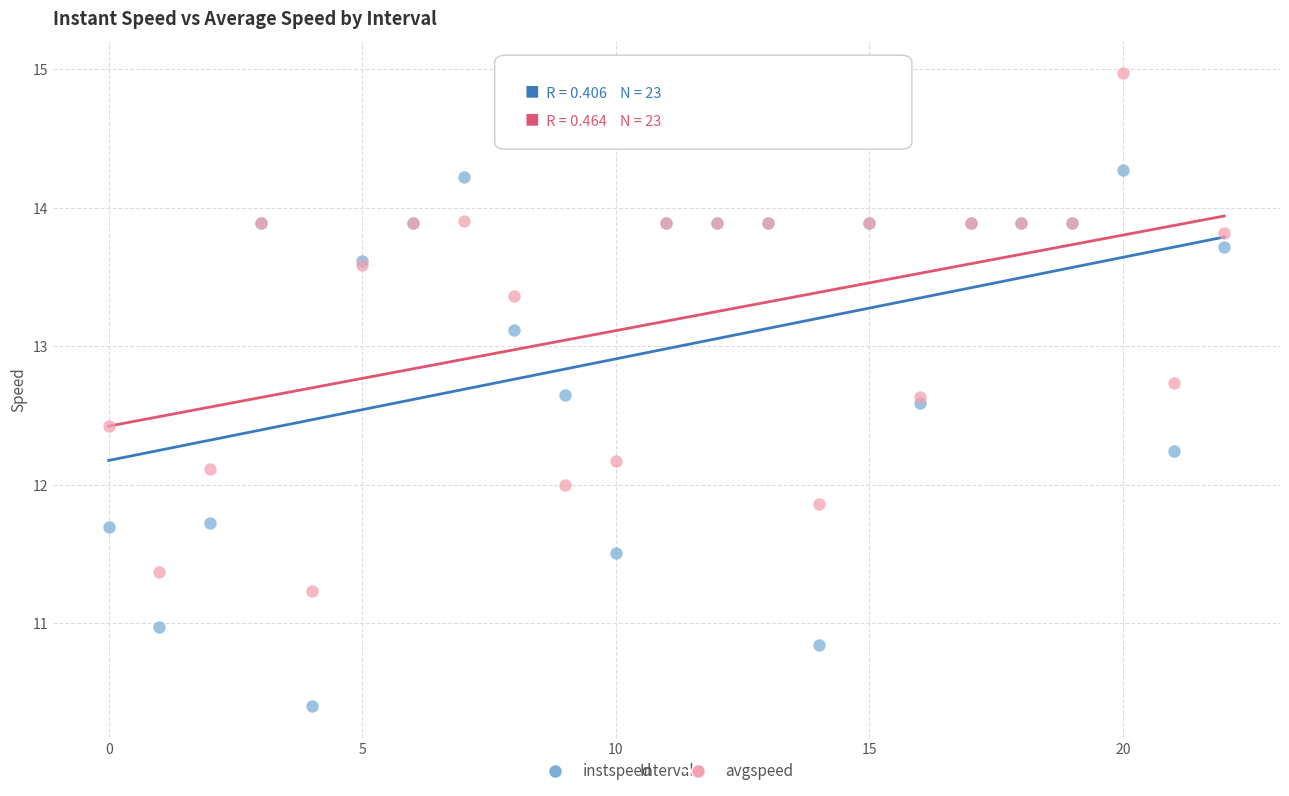

Which series has the largest Y range (max minus min)?

instspeed